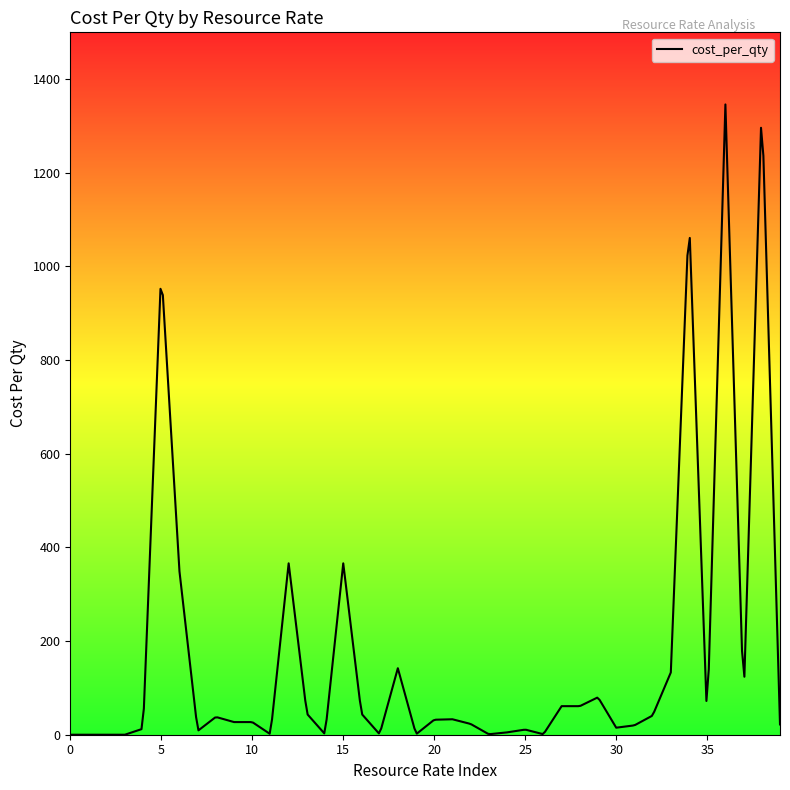

What is the average value?

175.2